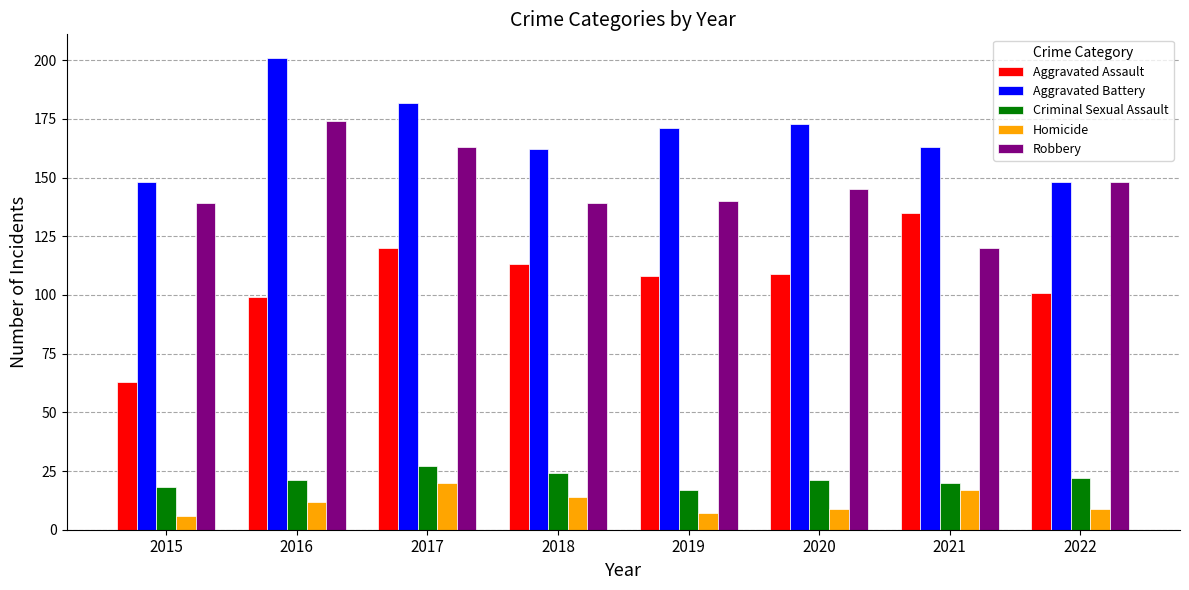

What are all the series names shown in the legend?

Aggravated Assault, Aggravated Battery, Criminal Sexual Assault, Homicide, Robbery